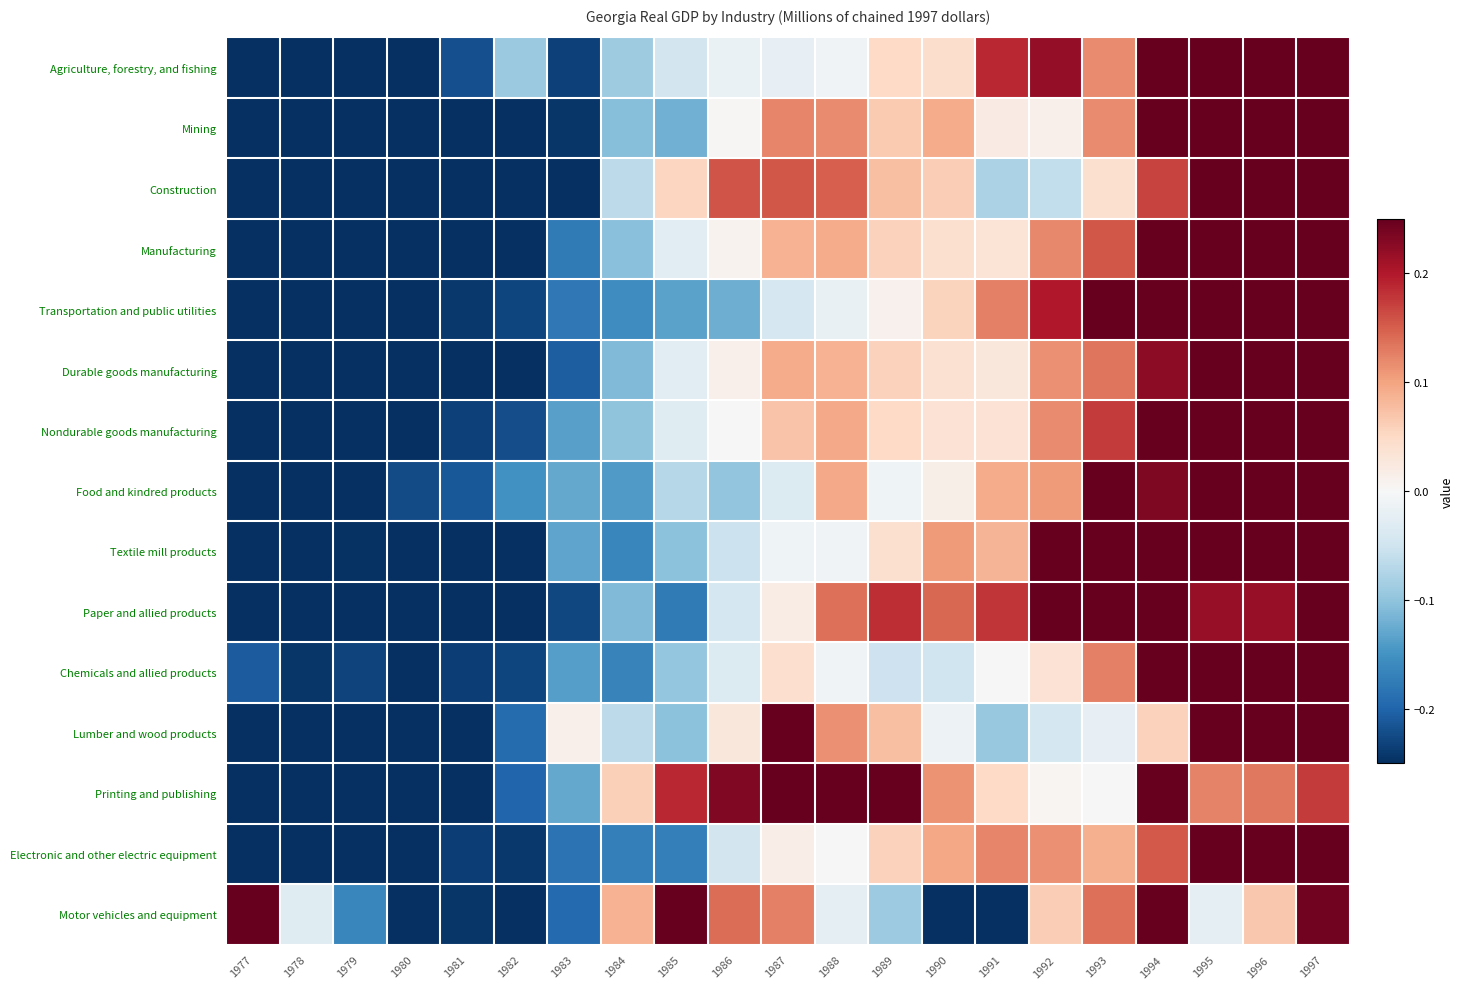

Reading left to right, list all the values displayed in this chart.

Agriculture, forestry, and fishing: 1977=-0.4	1978=-0.3	1979=-0.3	1980=-0.4	1981=-0.2	1982=-0.1	1983=-0.2	1984=-0.1	1985=-0.0	1986=-0.0	1987=-0.0	1988=-0.0	1989=0.0	1990=0.0	1991=0.2	1992=0.2	1993=0.1	1994=0.4	1995=0.3	1996=0.4	1997=0.4
Mining: 1977=-0.3	1978=-0.2	1979=-0.3	1980=-0.3	1981=-0.3	1982=-0.3	1983=-0.2	1984=-0.1	1985=-0.1	1986=0.0	1987=0.1	1988=0.1	1989=0.1	1990=0.1	1991=0.0	1992=0.0	1993=0.1	1994=0.3	1995=0.3	1996=0.5	1997=0.5
Construction: 1977=-0.3	1978=-0.3	1979=-0.3	1980=-0.3	1981=-0.3	1982=-0.3	1983=-0.3	1984=-0.1	1985=0.1	1986=0.2	1987=0.2	1988=0.1	1989=0.1	1990=0.1	1991=-0.1	1992=-0.1	1993=0.0	1994=0.2	1995=0.3	1996=0.5	1997=0.6
Manufacturing: 1977=-0.4	1978=-0.3	1979=-0.3	1980=-0.3	1981=-0.3	1982=-0.3	1983=-0.2	1984=-0.1	1985=-0.0	1986=0.0	1987=0.1	1988=0.1	1989=0.1	1990=0.0	1991=0.0	1992=0.1	1993=0.2	1994=0.3	1995=0.4	1996=0.4	1997=0.5
Transportation and public utilities: 1977=-0.3	1978=-0.3	1979=-0.3	1980=-0.3	1981=-0.2	1982=-0.2	1983=-0.2	1984=-0.2	1985=-0.1	1986=-0.1	1987=-0.0	1988=-0.0	1989=0.0	1990=0.1	1991=0.1	1992=0.2	1993=0.3	1994=0.3	1995=0.4	1996=0.5	1997=0.5
Durable goods manufacturing: 1977=-0.3	1978=-0.3	1979=-0.3	1980=-0.3	1981=-0.3	1982=-0.3	1983=-0.2	1984=-0.1	1985=-0.0	1986=0.0	1987=0.1	1988=0.1	1989=0.1	1990=0.0	1991=0.0	1992=0.1	1993=0.1	1994=0.2	1995=0.3	1996=0.5	1997=0.5
Nondurable goods manufacturing: 1977=-0.4	1978=-0.4	1979=-0.3	1980=-0.3	1981=-0.2	1982=-0.2	1983=-0.1	1984=-0.1	1985=-0.0	1986=-0.0	1987=0.1	1988=0.1	1989=0.0	1990=0.0	1991=0.0	1992=0.1	1993=0.2	1994=0.3	1995=0.4	1996=0.4	1997=0.5
Food and kindred products: 1977=-0.4	1978=-0.3	1979=-0.3	1980=-0.2	1981=-0.2	1982=-0.2	1983=-0.1	1984=-0.1	1985=-0.1	1986=-0.1	1987=-0.0	1988=0.1	1989=-0.0	1990=0.0	1991=0.1	1992=0.1	1993=0.3	1994=0.2	1995=0.5	1996=0.4	1997=0.4
Textile mill products: 1977=-0.3	1978=-0.3	1979=-0.2	1980=-0.3	1981=-0.3	1982=-0.3	1983=-0.1	1984=-0.2	1985=-0.1	1986=-0.1	1987=-0.0	1988=-0.0	1989=0.0	1990=0.1	1991=0.1	1992=0.3	1993=0.3	1994=0.4	1995=0.3	1996=0.4	1997=0.4
Paper and allied products: 1977=-0.4	1978=-0.3	1979=-0.3	1980=-0.3	1981=-0.3	1982=-0.3	1983=-0.2	1984=-0.1	1985=-0.2	1986=-0.0	1987=0.0	1988=0.1	1989=0.2	1990=0.1	1991=0.2	1992=0.3	1993=0.3	1994=0.3	1995=0.2	1996=0.2	1997=0.4
Chemicals and allied products: 1977=-0.2	1978=-0.2	1979=-0.2	1980=-0.3	1981=-0.2	1982=-0.2	1983=-0.1	1984=-0.2	1985=-0.1	1986=-0.0	1987=0.0	1988=-0.0	1989=-0.1	1990=-0.0	1991=-0.0	1992=0.0	1993=0.1	1994=0.3	1995=0.4	1996=0.5	1997=0.6
Lumber and wood products: 1977=-0.4	1978=-0.3	1979=-0.3	1980=-0.3	1981=-0.3	1982=-0.2	1983=0.0	1984=-0.1	1985=-0.1	1986=0.0	1987=0.3	1988=0.1	1989=0.1	1990=-0.0	1991=-0.1	1992=-0.0	1993=-0.0	1994=0.1	1995=0.4	1996=0.6	1997=0.5
Printing and publishing: 1977=-0.4	1978=-0.5	1979=-0.4	1980=-0.4	1981=-0.3	1982=-0.2	1983=-0.1	1984=0.1	1985=0.2	1986=0.2	1987=0.3	1988=0.3	1989=0.3	1990=0.1	1991=0.0	1992=0.0	1993=0.0	1994=0.2	1995=0.1	1996=0.1	1997=0.2
Electronic and other electric equipment: 1977=-0.3	1978=-0.3	1979=-0.3	1980=-0.2	1981=-0.2	1982=-0.2	1983=-0.2	1984=-0.2	1985=-0.2	1986=-0.0	1987=0.0	1988=0.0	1989=0.1	1990=0.1	1991=0.1	1992=0.1	1993=0.1	1994=0.2	1995=0.4	1996=0.5	1997=0.7
Motor vehicles and equipment: 1977=0.3	1978=-0.0	1979=-0.2	1980=-0.4	1981=-0.2	1982=-0.3	1983=-0.2	1984=0.1	1985=0.6	1986=0.1	1987=0.1	1988=-0.0	1989=-0.1	1990=-0.3	1991=-0.3	1992=0.1	1993=0.1	1994=0.4	1995=-0.0	1996=0.1	1997=0.2